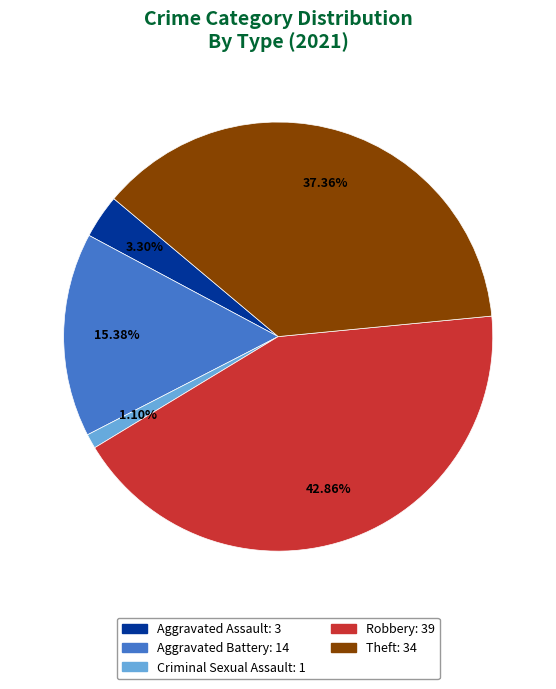

How many segments does this pie chart have?

5